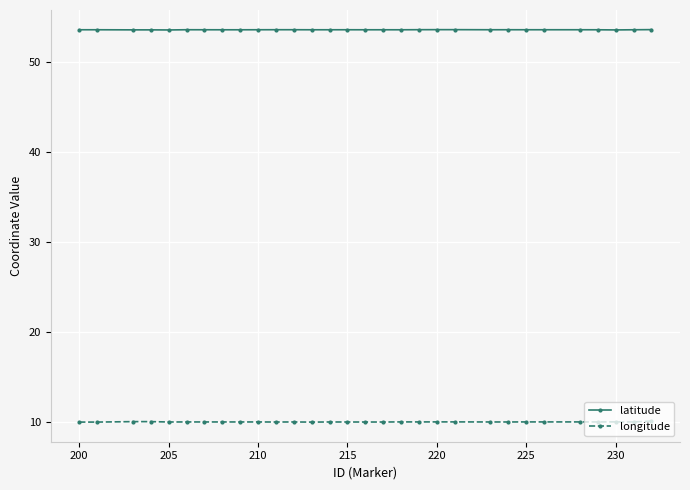

Is this an area chart (filled region under the line)?

No